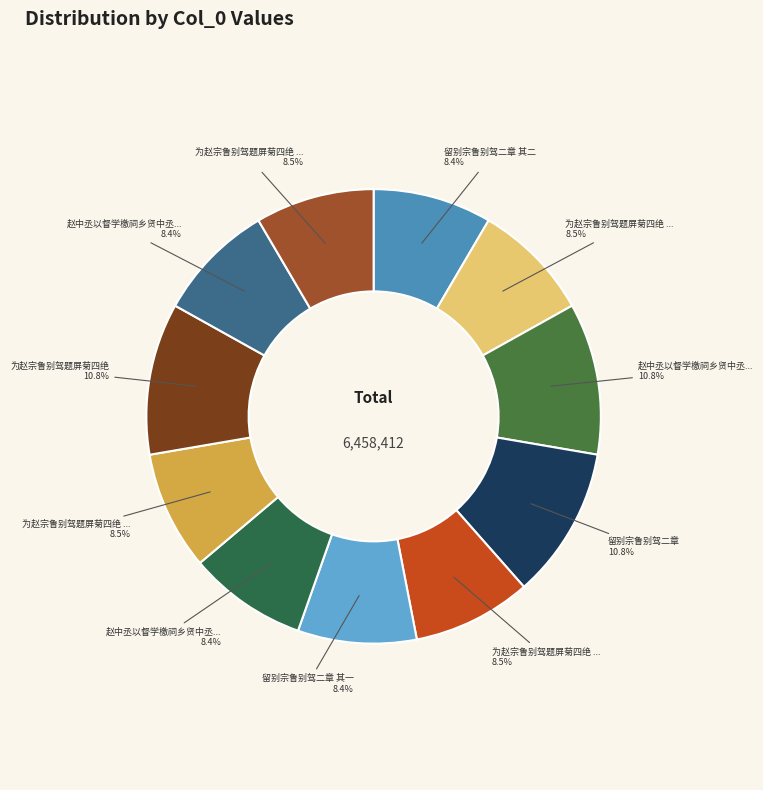

Is there any slice that represents more than half of the pie?

No